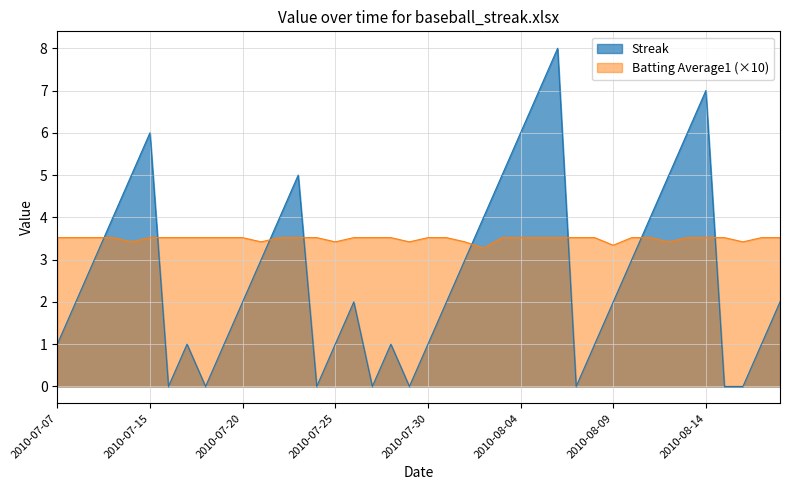

List the labels in order of Batting Average1 value, largest first.

2010-07-07, 2010-07-08, 2010-07-09, 2010-07-10, 2010-07-15, 2010-07-16, 2010-07-17, 2010-07-18, 2010-07-19, 2010-07-20, 2010-07-22, 2010-07-23, 2010-07-24, 2010-07-26, 2010-07-27, 2010-07-28, 2010-07-30, 2010-07-31, 2010-08-03, 2010-08-04, 2010-08-05, 2010-08-06, 2010-08-07, 2010-08-08, 2010-08-10, 2010-08-11, 2010-08-13, 2010-08-14, 2010-08-15, 2010-08-17, 2010-08-18, 2010-07-11, 2010-07-21, 2010-07-25, 2010-07-29, 2010-08-01, 2010-08-12, 2010-08-16, 2010-08-09, 2010-08-02